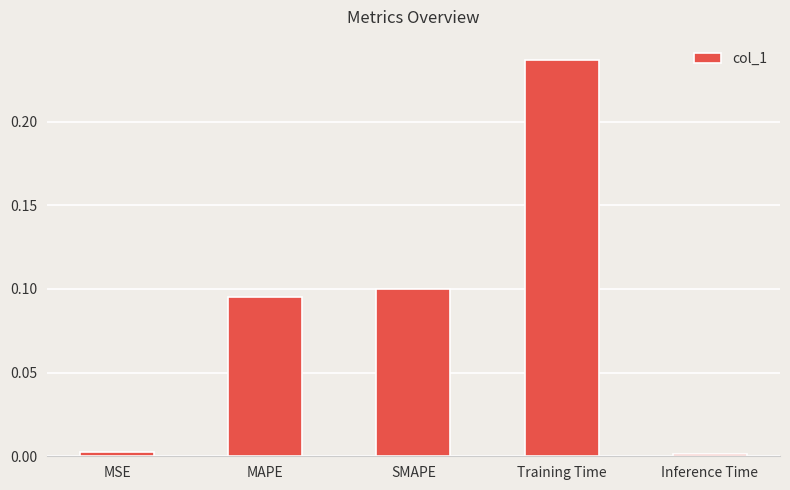

The value at SMAPE is 0.1. True or false?

True